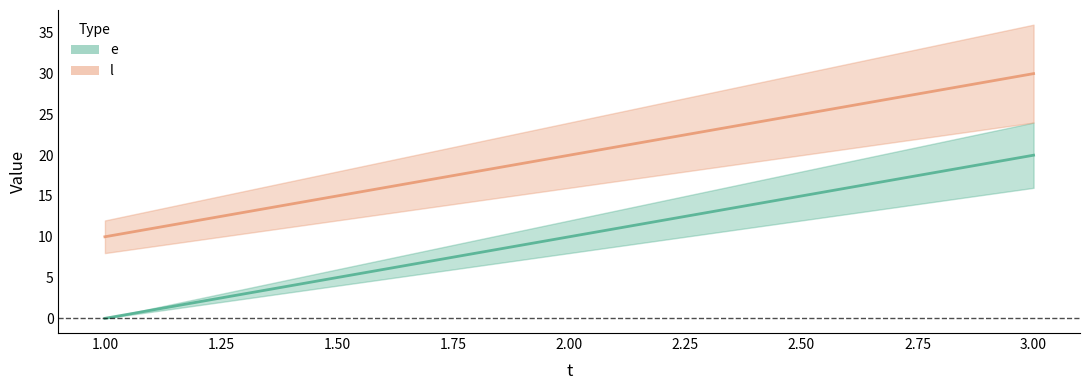

Rank the series by their average value, from lowest to highest.

e, l